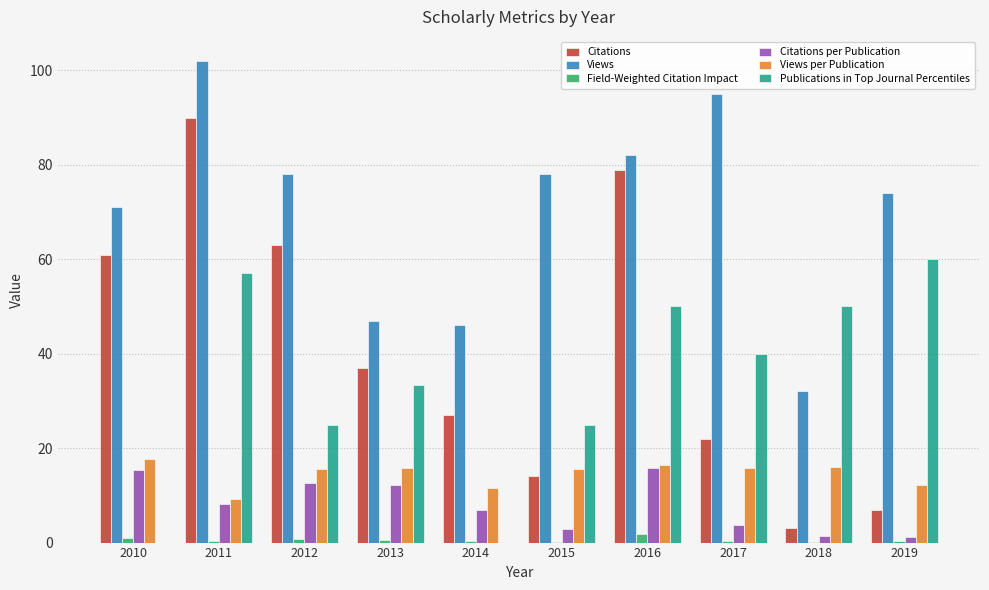

What is the total value across all series at 2015?

135.6